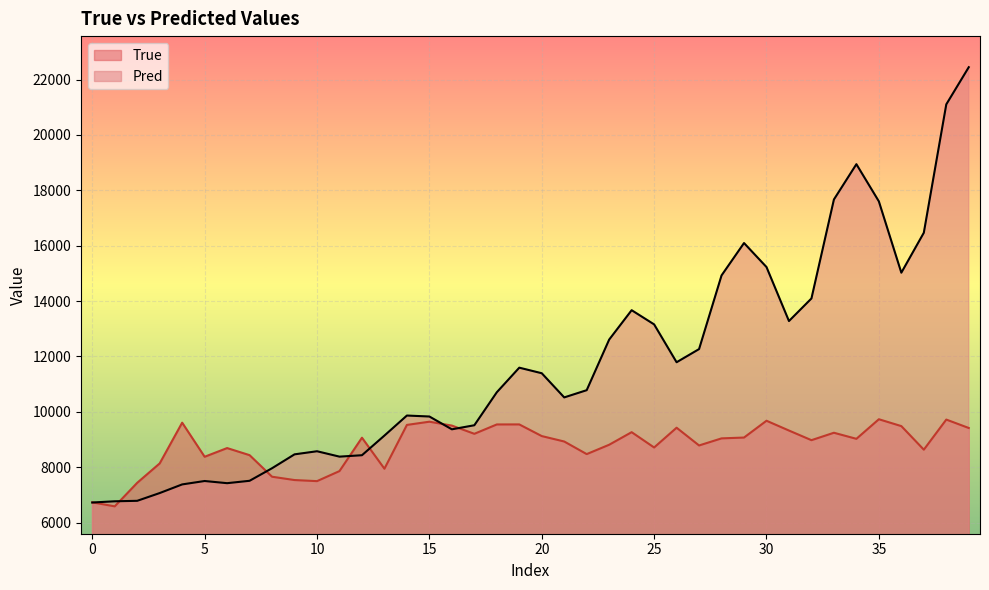

What is the minimum value shown in the chart?

6587.0